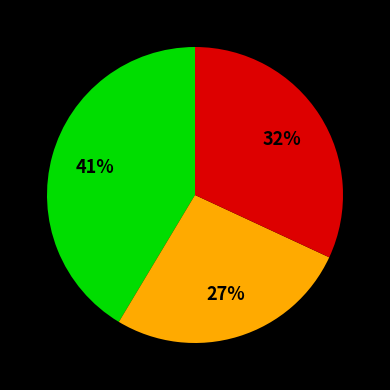

How many slices are in this pie chart?

3